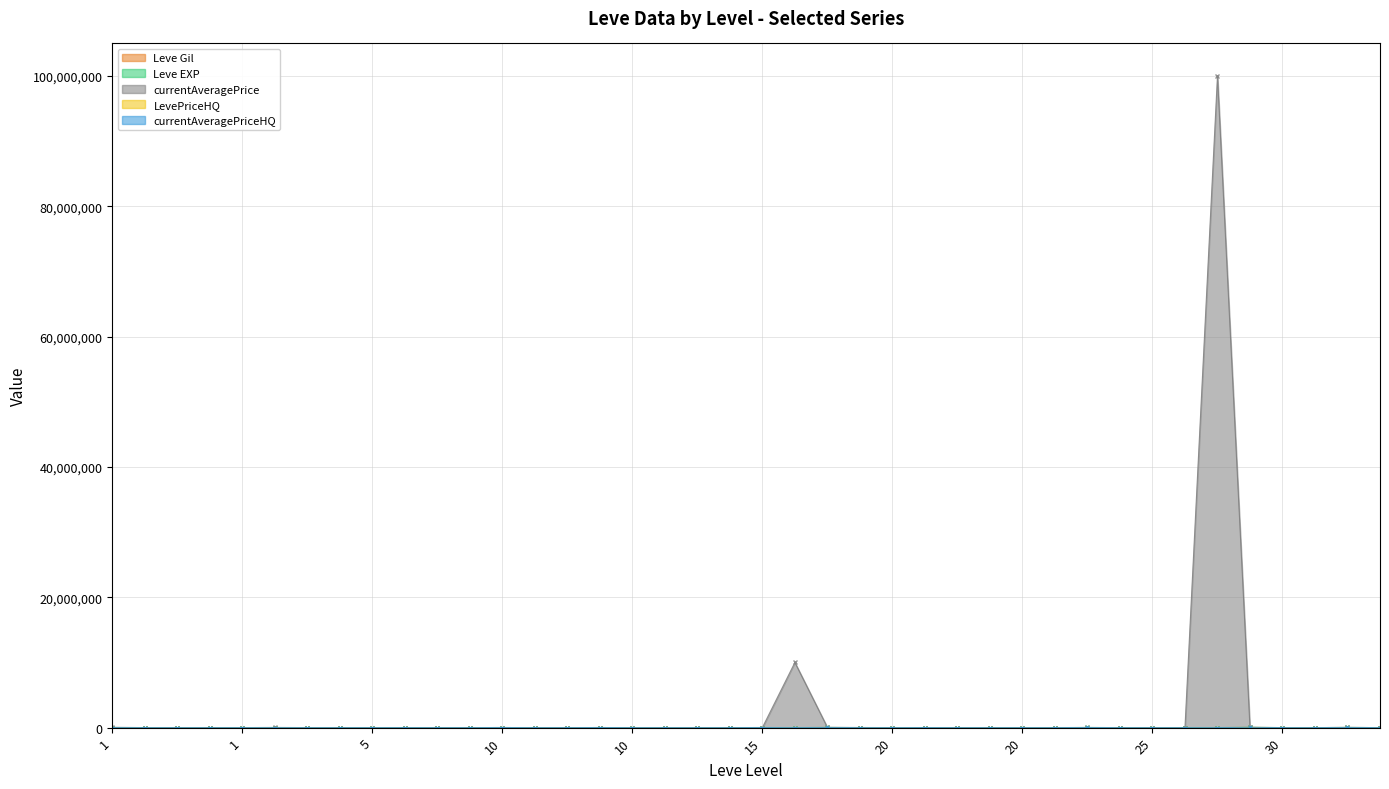

At which category does the chart reach its peak across all series?

25